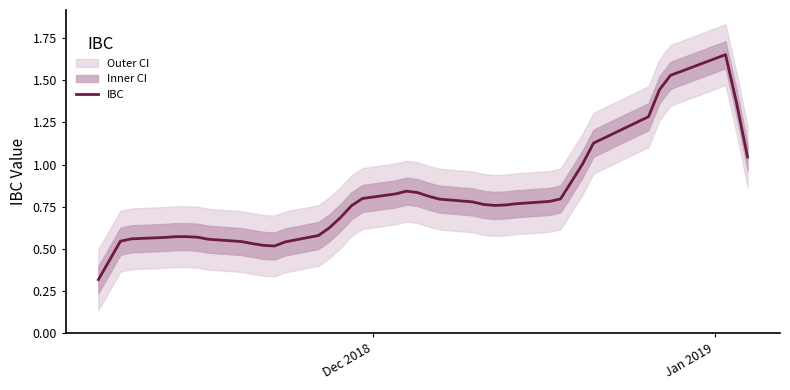

What is the lowest value of the IBC series?

0.3